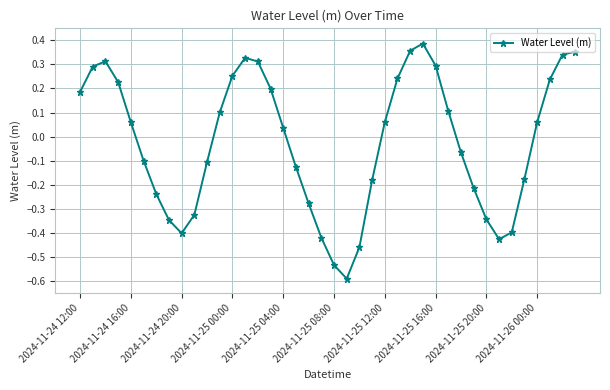

What is the sum of all values?

-1.0